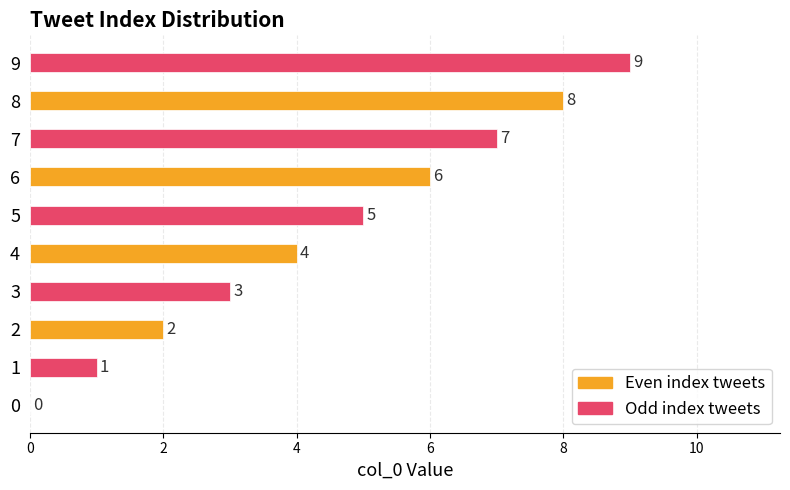

What is the change in value from 2 to 7?

+5